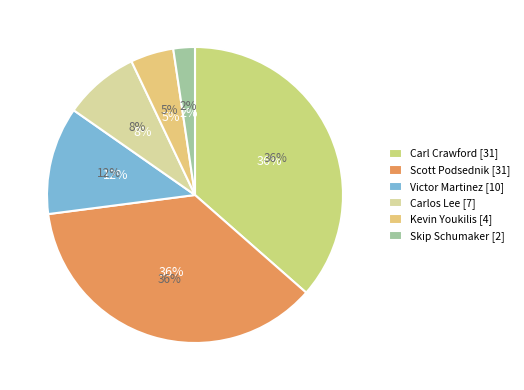

To the nearest percent, what is the difference between the largest and smallest slice percentages?

34%